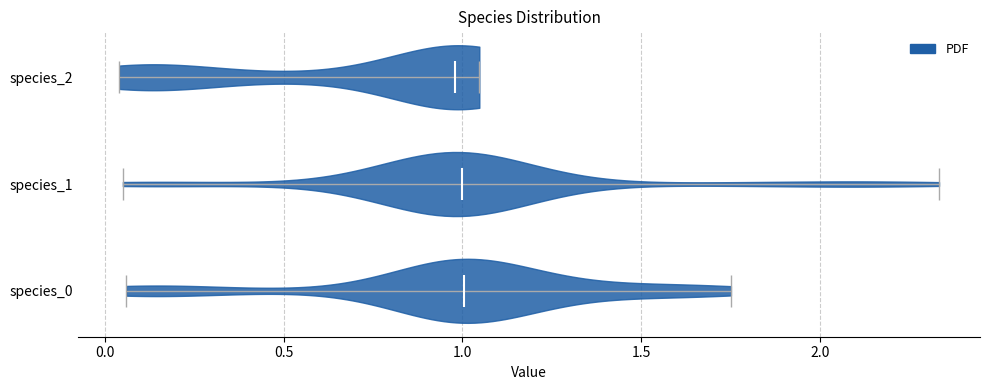

Reading bottom to top, read every violin against the x-axis: where its median line is, and the lowest and highest points it reaches. The values are not printed on the chart, so give them approximately, as read against the axis.

species_0: median line 1.00, lowest point 0.05, highest point 1.75
species_1: median line 1.00, lowest point 0.05, highest point 2.35
species_2: median line 1.00, lowest point 0.05, highest point 1.05